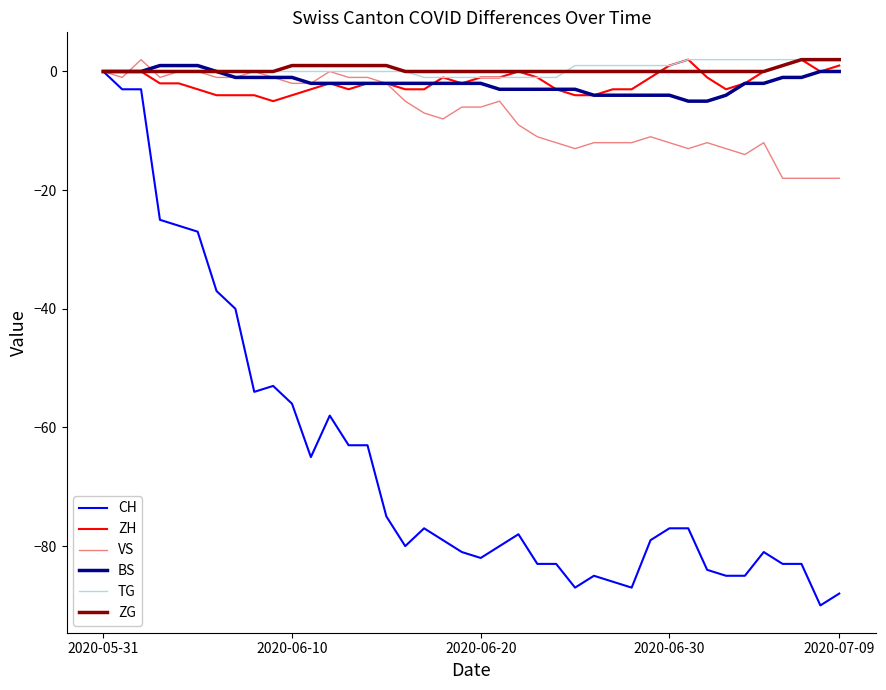

What is the smallest value displayed?

-90